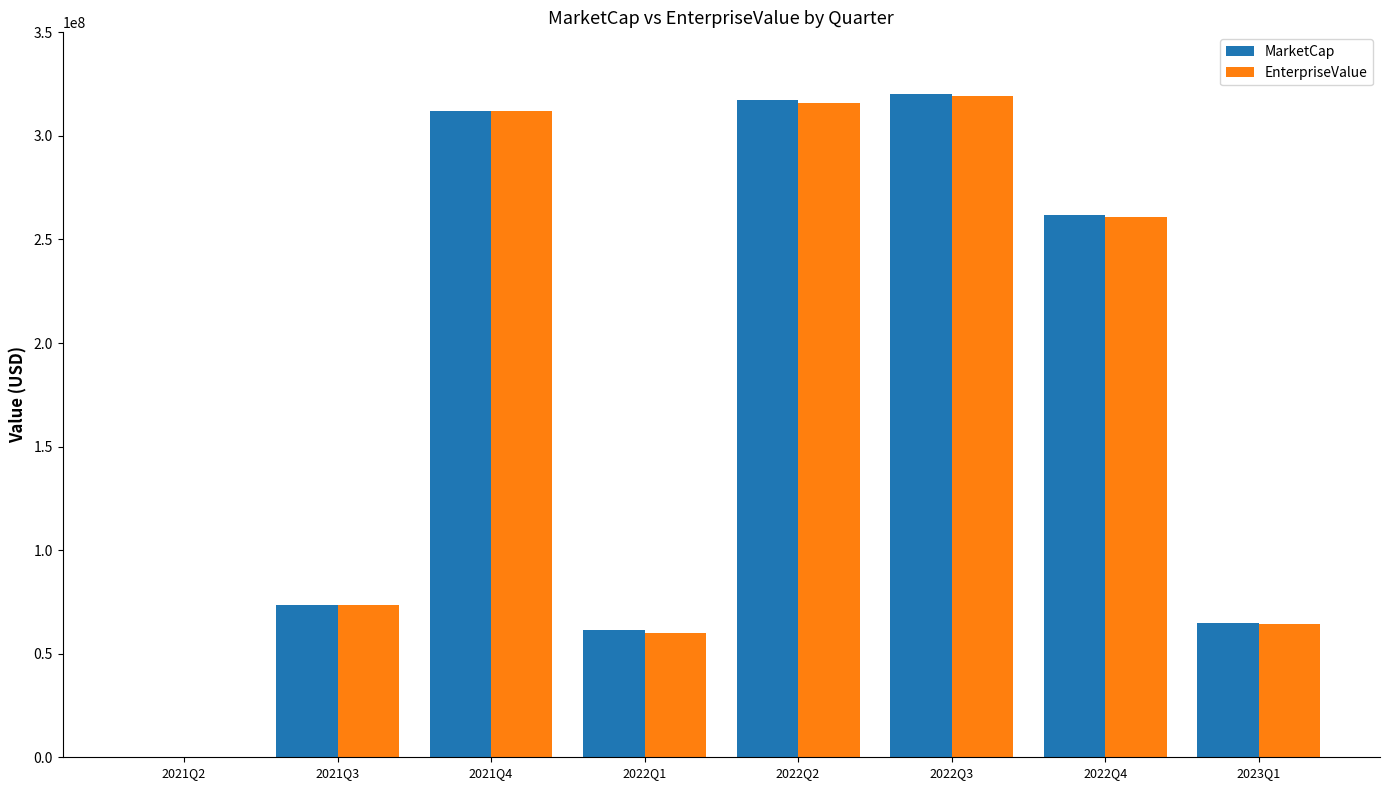

The value of EnterpriseValue at 2023Q1 is 103844210.5. True or false?

False